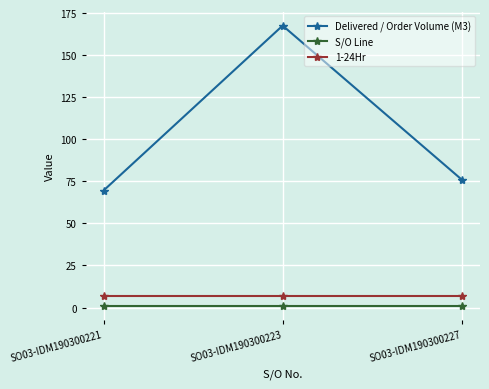

What is the value of the 1-24Hr point at the 2nd from the left?

7.0